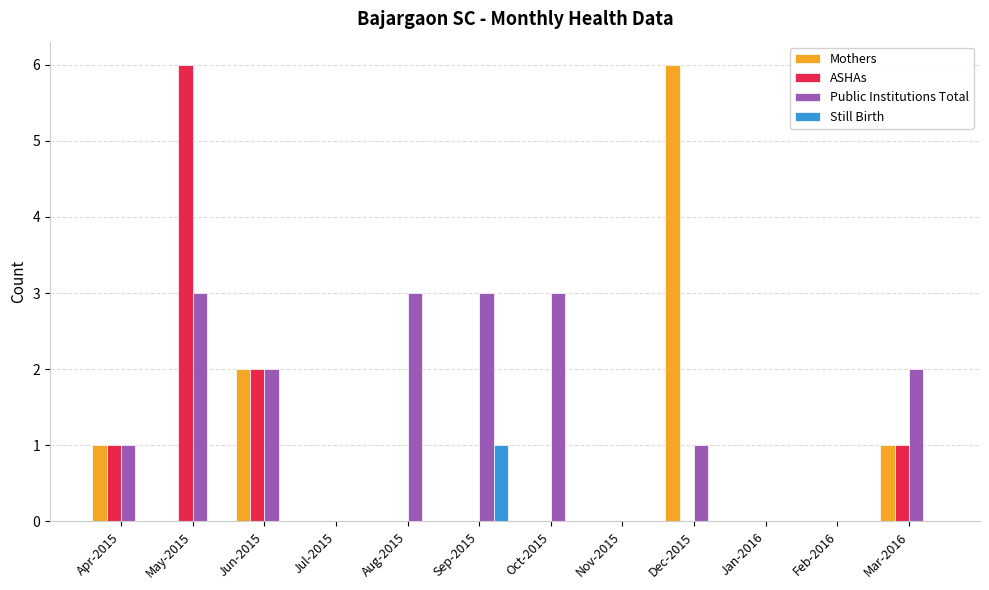

Reading right to left, transcribe all the data shown in this chart.

Mothers: Mar-2016=1	Feb-2016=0	Jan-2016=0	Dec-2015=6	Nov-2015=0	Oct-2015=0	Sep-2015=0	Aug-2015=0	Jul-2015=0	Jun-2015=2	May-2015=0	Apr-2015=1
ASHAs: Mar-2016=1	Feb-2016=0	Jan-2016=0	Dec-2015=0	Nov-2015=0	Oct-2015=0	Sep-2015=0	Aug-2015=0	Jul-2015=0	Jun-2015=2	May-2015=6	Apr-2015=1
Public Institutions Total: Mar-2016=2	Feb-2016=0	Jan-2016=0	Dec-2015=1	Nov-2015=0	Oct-2015=3	Sep-2015=3	Aug-2015=3	Jul-2015=0	Jun-2015=2	May-2015=3	Apr-2015=1
Still Birth: Mar-2016=0	Feb-2016=0	Jan-2016=0	Dec-2015=0	Nov-2015=0	Oct-2015=0	Sep-2015=1	Aug-2015=0	Jul-2015=0	Jun-2015=0	May-2015=0	Apr-2015=0